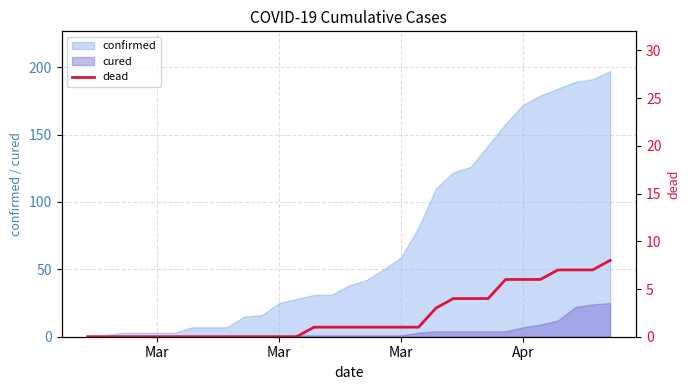

The value at Mar is 0. True or false?

True